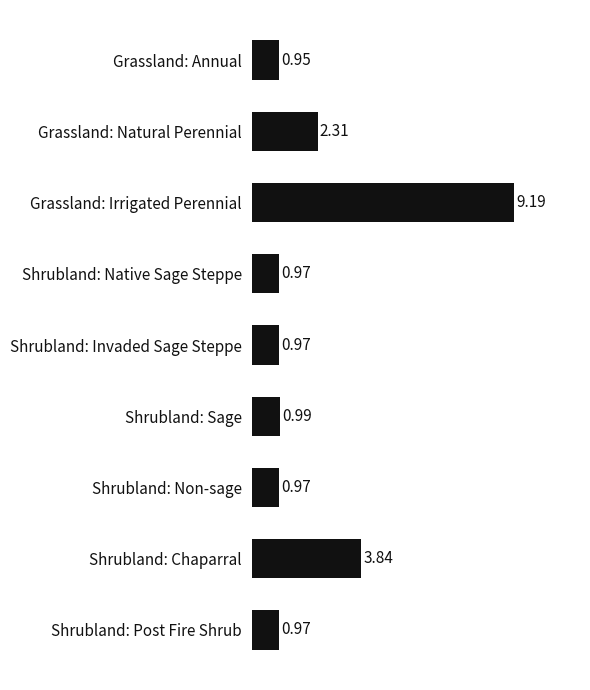

Which label corresponds to the smallest value in the chart?

Grassland: Annual